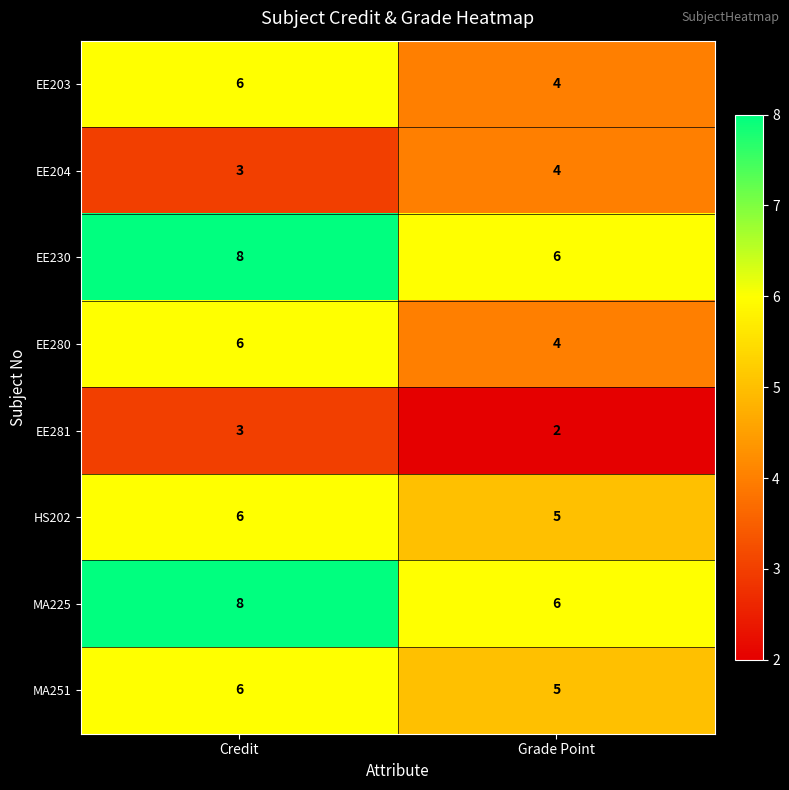

What is the difference between the highest and lowest values at Credit?

5